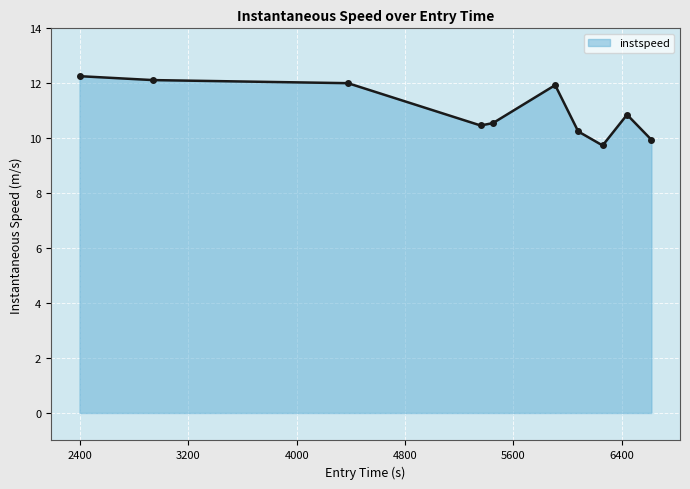

Reading left to right, extract all data points from this chart.

12.3	12.1	12.0	10.5	10.6	11.9	10.2	9.7	10.9	9.9